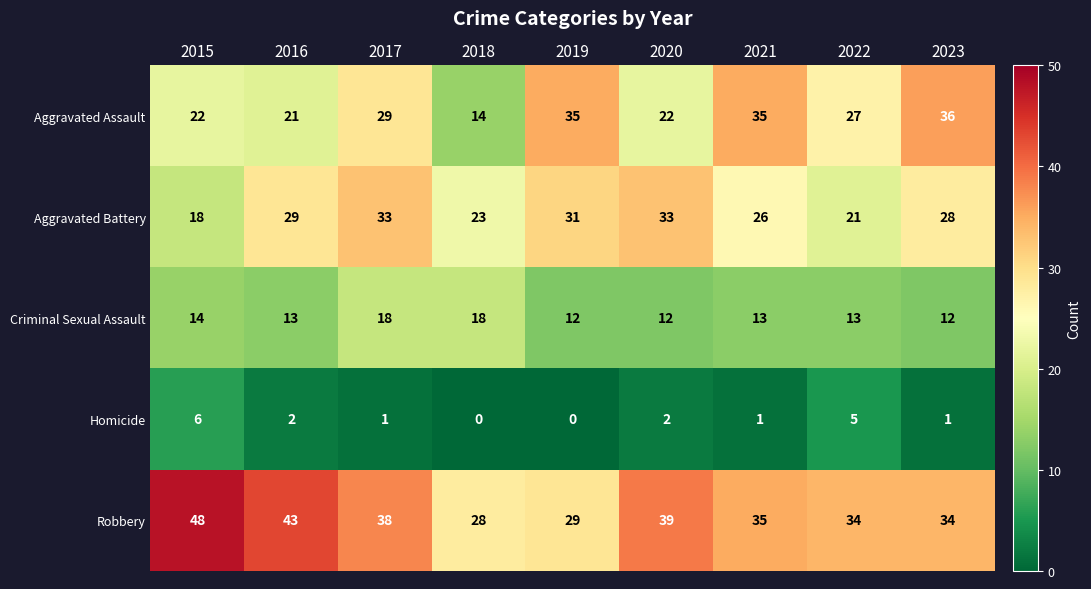

At which category does the chart reach its peak across all series?

2015